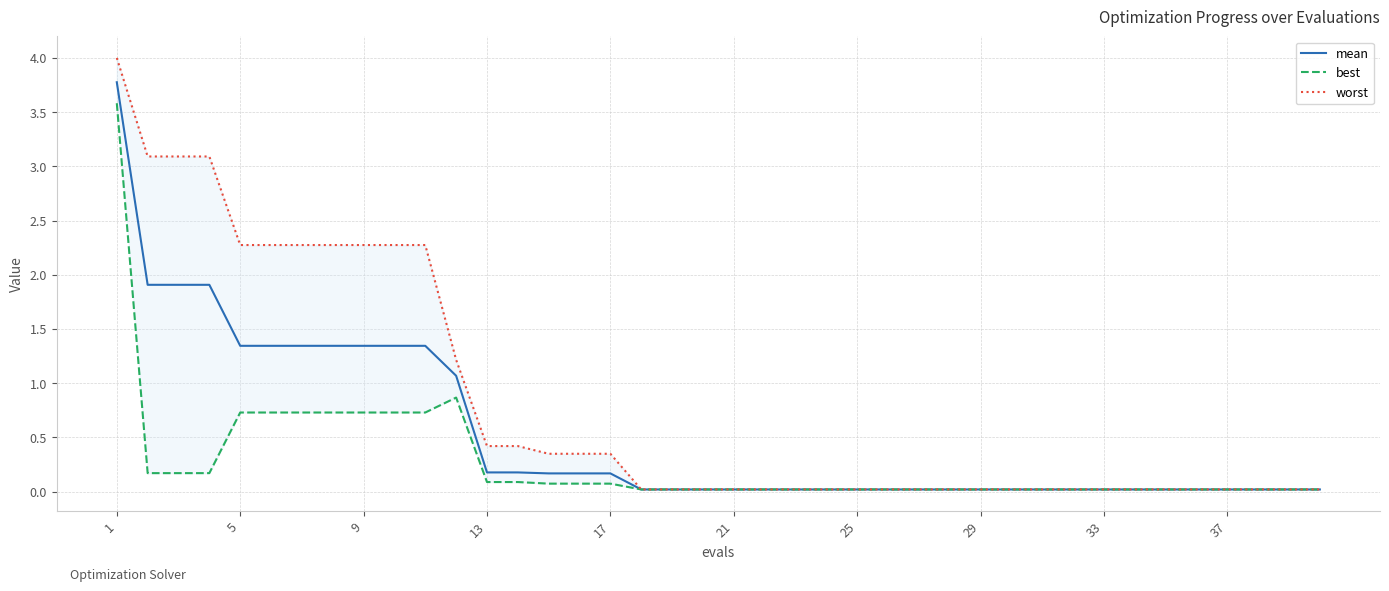

At which category is the sum across all series the highest?

1